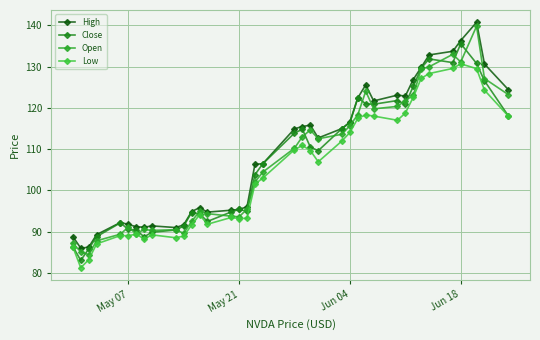

Reading left to right, extract all data points from this chart.

High: 88.8	86.0	86.2	89.3	92.2	91.8	91.2	91.1	91.4	91.0	91.7	94.9	95.8	94.7	95.2	95.4	96.0	106.3	106.5	114.9	115.5	115.8	112.7	115.0	116.6	122.4	125.6	121.7	123.1	122.9	126.9	129.8	132.8	133.7	136.3	140.8	130.6	124.5
Close: 86.4	83.0	85.8	88.8	92.1	90.6	90.4	88.7	89.9	90.4	91.4	94.6	94.4	92.5	94.8	95.4	95.0	103.8	106.5	113.9	114.8	110.5	109.6	115.0	116.4	122.4	121.0	120.9	121.8	120.9	125.2	129.6	131.9	131.0	135.6	130.8	126.6	118.1
Open: 87.2	85.1	84.4	87.8	89.4	91.1	89.5	90.5	90.3	90.5	89.6	92.5	94.9	94.4	93.8	93.6	95.5	102.0	104.4	110.2	113.0	114.7	112.5	113.6	115.7	118.4	124.0	119.8	120.4	121.8	123.1	129.4	130.0	133.0	131.1	139.8	127.1	123.2
Low: 86.3	81.3	83.2	87.0	89.1	89.0	89.4	88.2	89.2	88.5	88.9	91.6	94.1	91.8	93.4	93.2	93.2	101.5	103.0	109.9	110.9	109.7	106.9	112.0	114.0	117.5	118.3	118.0	117.0	118.7	122.6	127.2	128.3	129.6	130.7	129.5	124.3	118.0